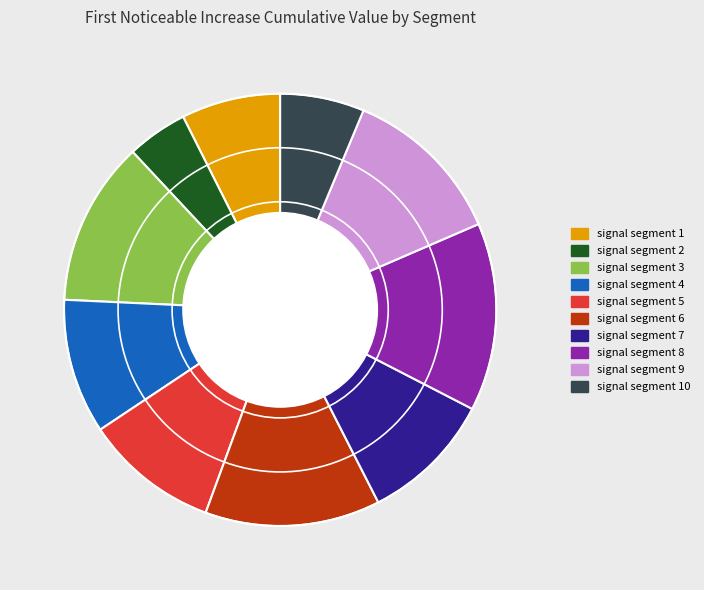

Does any single category account for the majority?

No